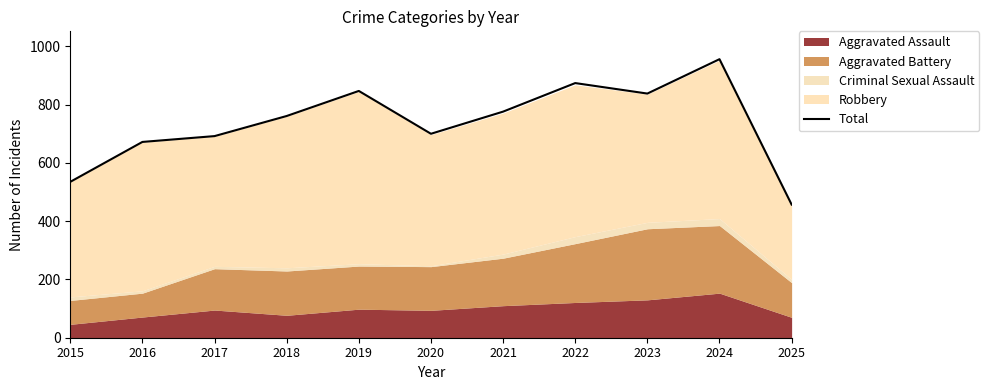

What is the change in value from 2016 to 2018?

+89